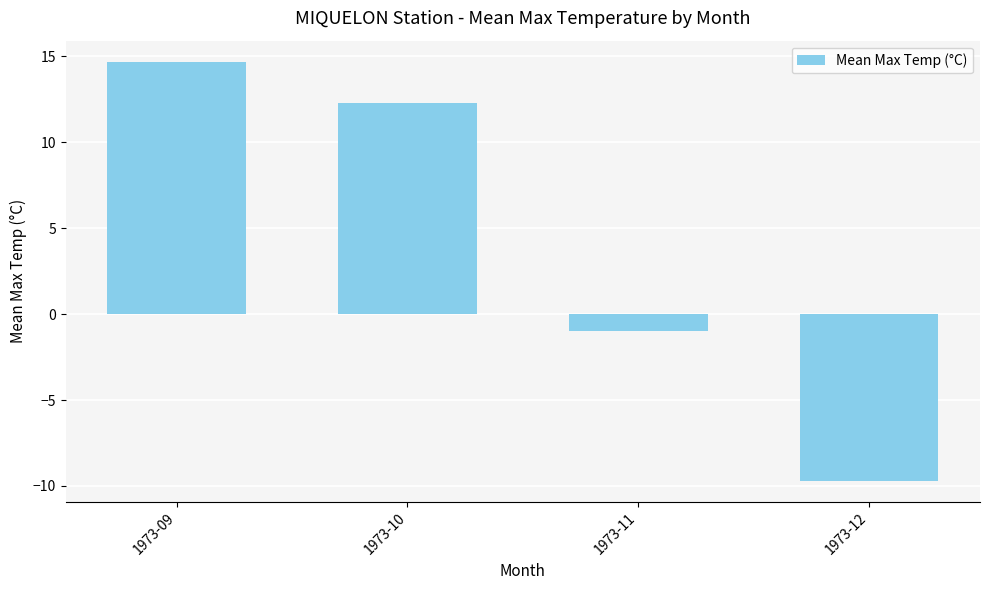

Rank the categories by value from highest to lowest.

1973-09, 1973-10, 1973-11, 1973-12